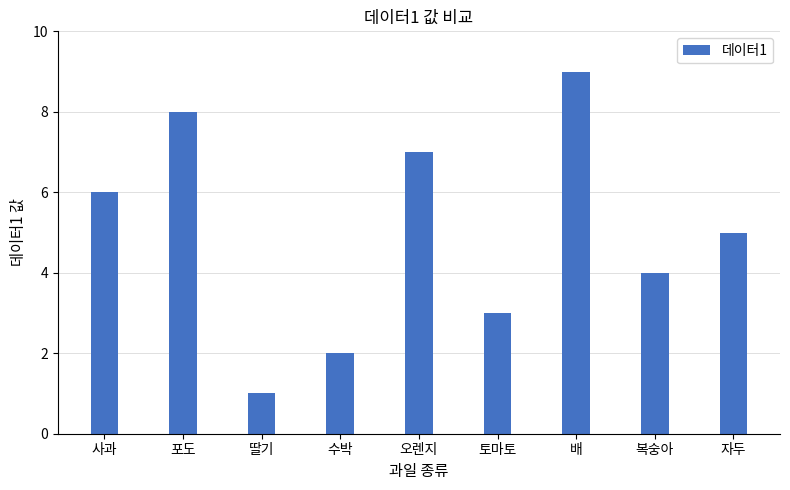

What is the difference between the values at 복숭아 and 배?

5